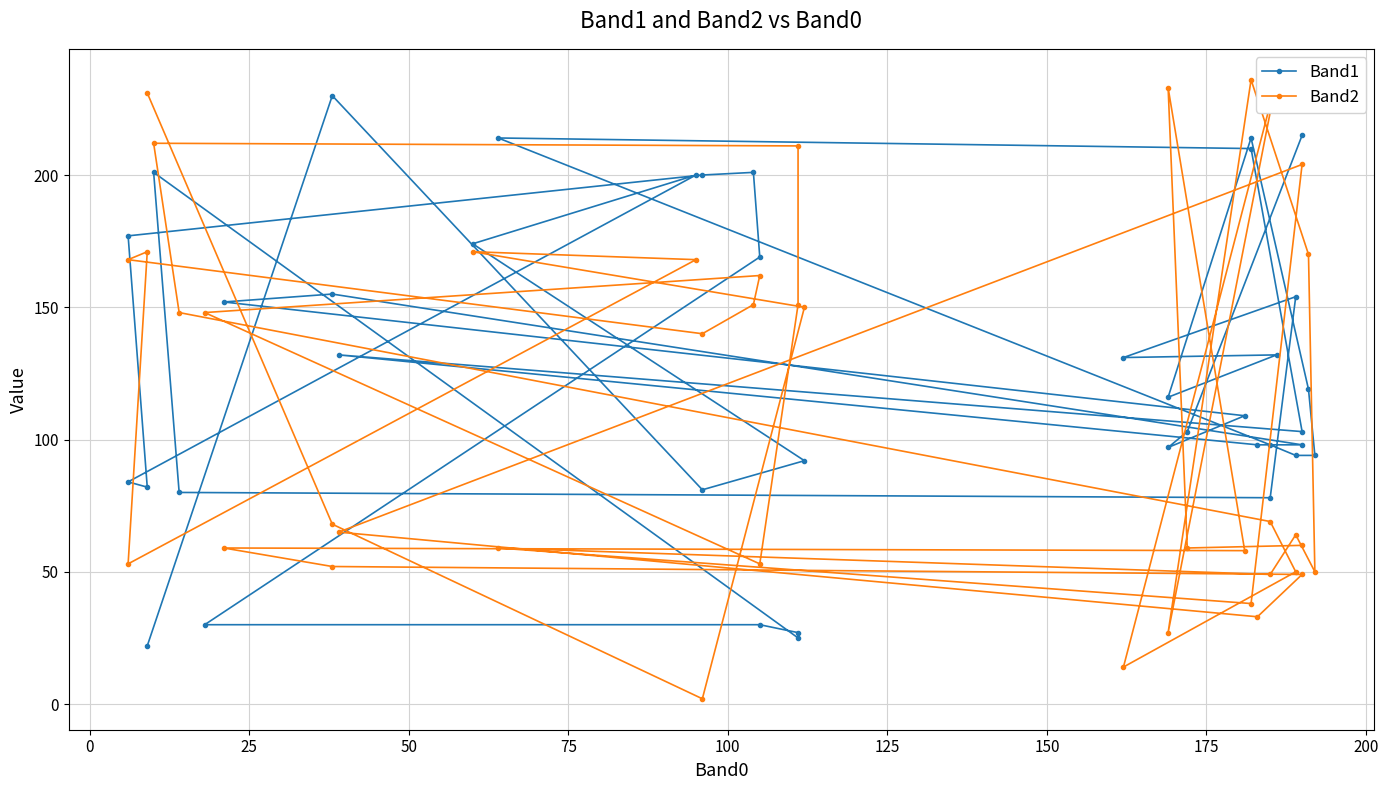

At how many categories does at least one series exceed 99?

31